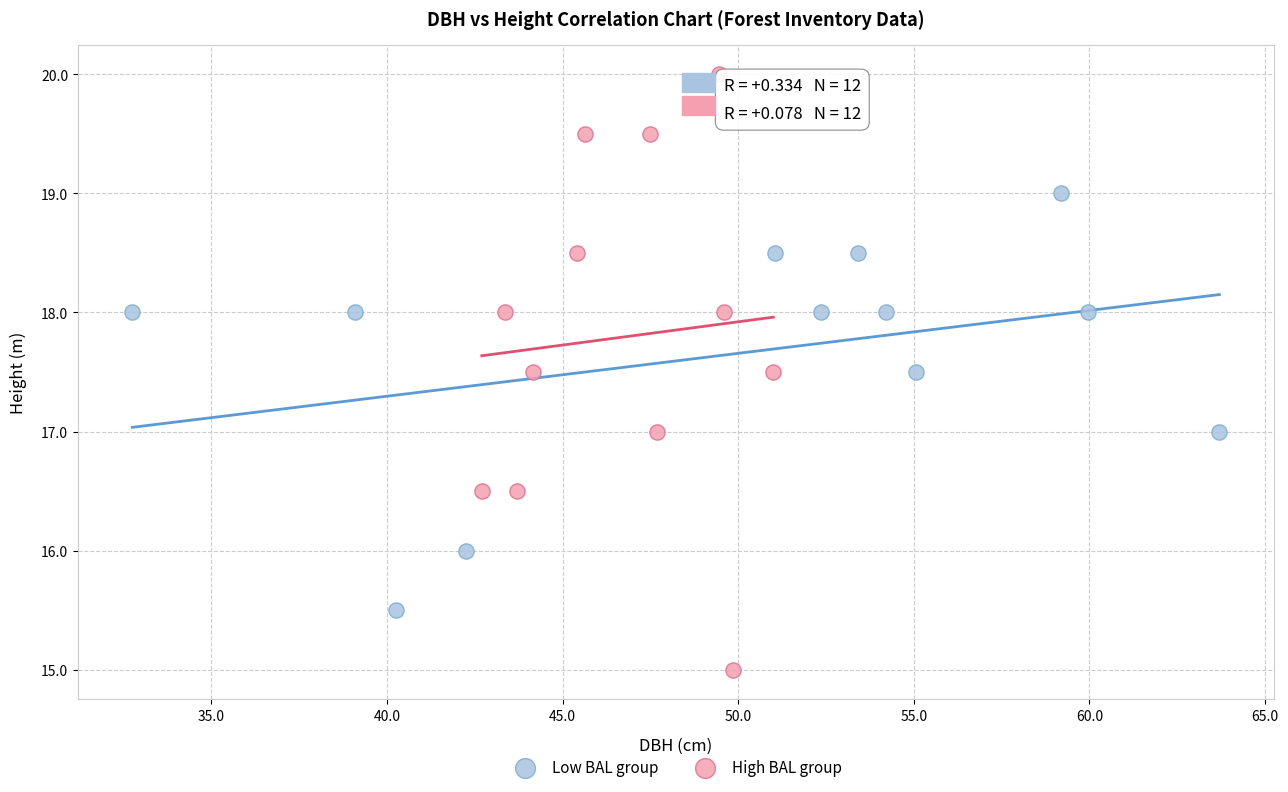

Which series contains the lowest Y value?

High BAL group